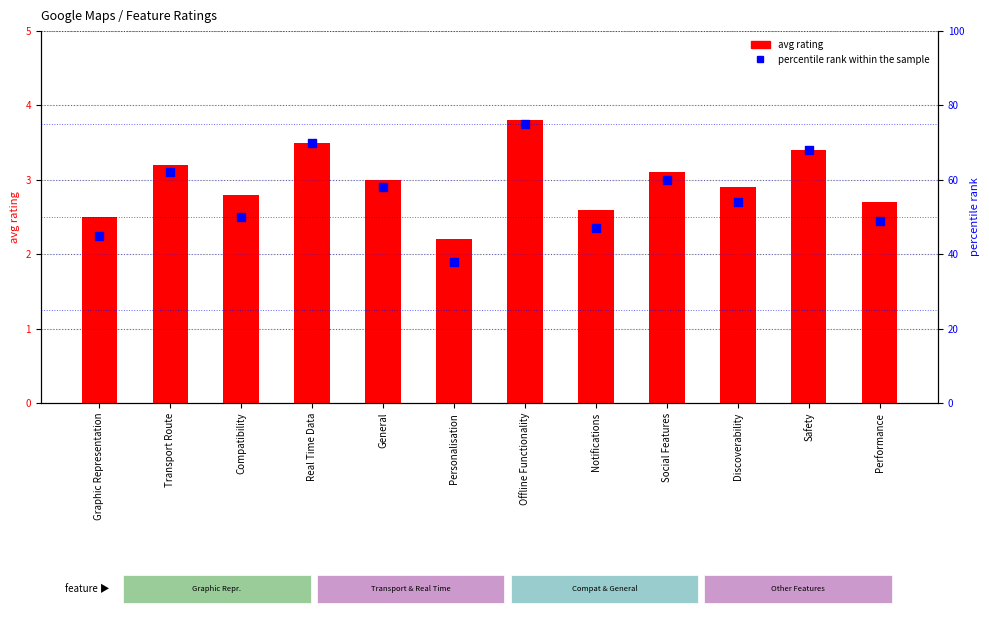

What is the total value across all series at Notifications?

49.6